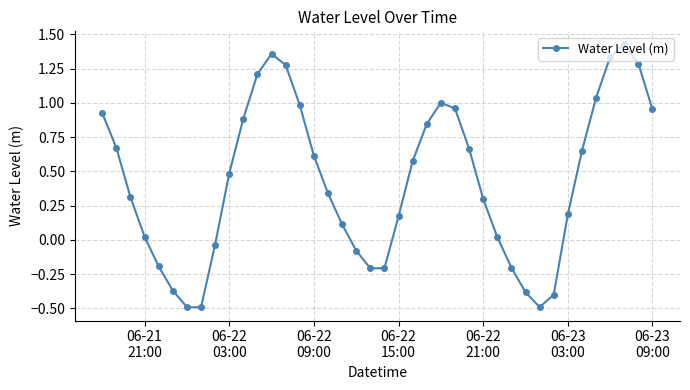

What is the smallest value displayed?

-0.5